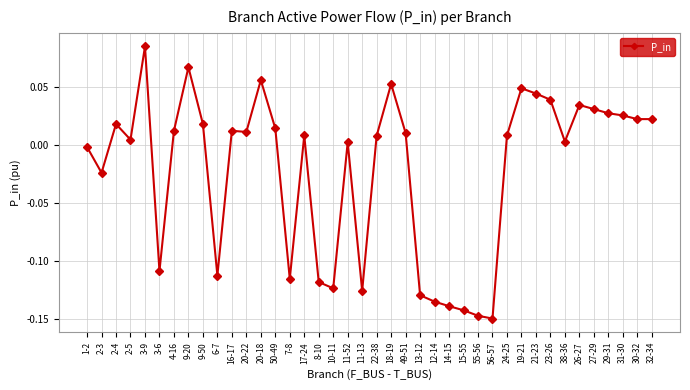

Which category has the highest value across all series?

3-9